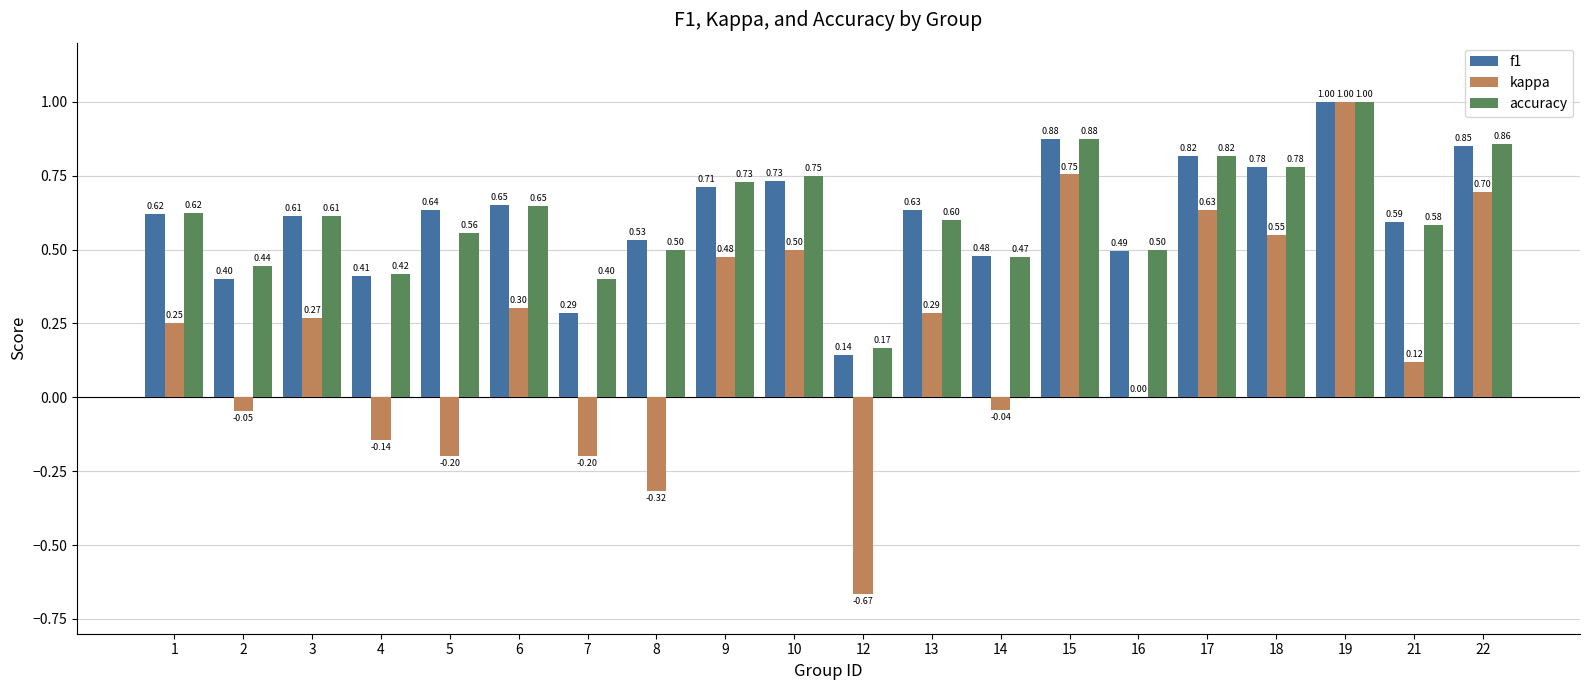

What is the sum of the f1 values at 14 and 19?

1.5